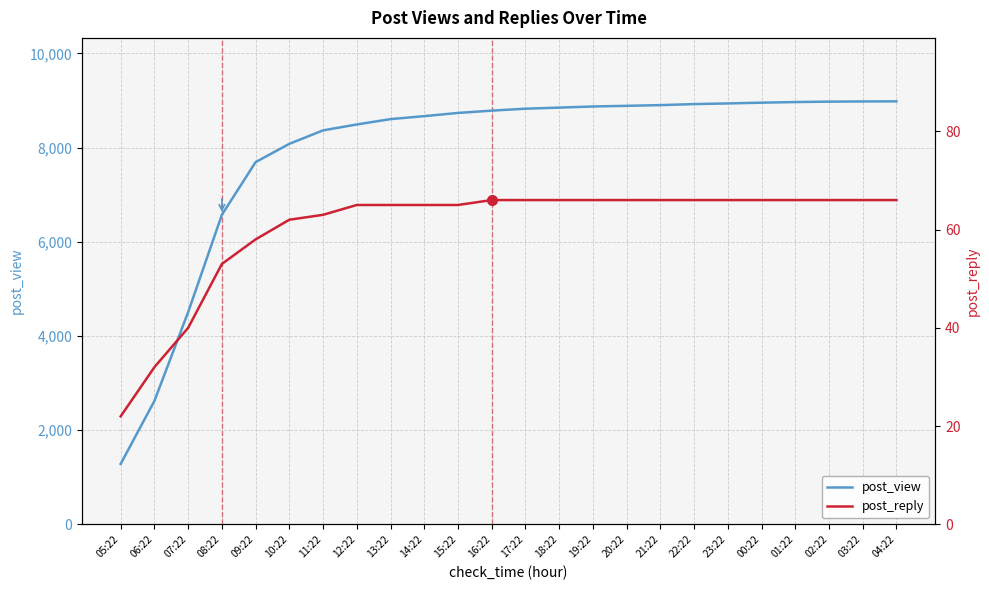

Reading right to left, extract all data points from this chart.

post_view: 8982	8980	8976	8967	8954	8938	8924	8902	8887	8873	8849	8826	8785	8736	8668	8605	8491	8366	8080	7692	6573	4507	2622	1286
post_reply: 66	66	66	66	66	66	66	66	66	66	66	66	66	65	65	65	65	63	62	58	53	40	32	22